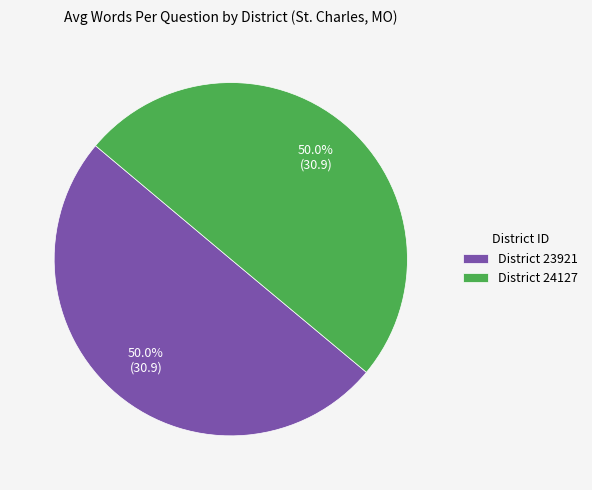

Approximately how many times larger is the value at District 23921 compared to District 24127?

1.0